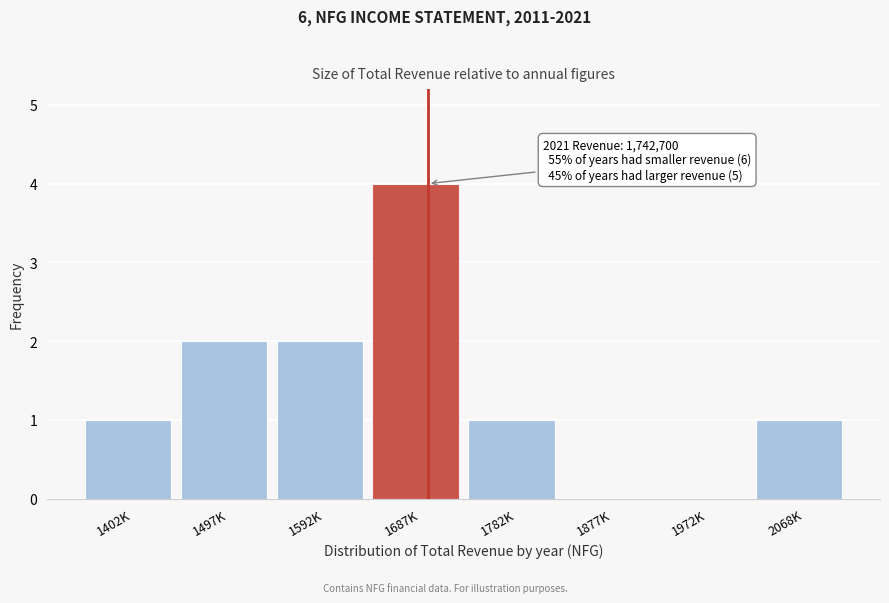

Reading left to right, what are all the values shown in this chart?

1402K=1	1497K=2	1592K=2	1687K=4	1782K=1	1877K=0	1972K=0	2068K=1